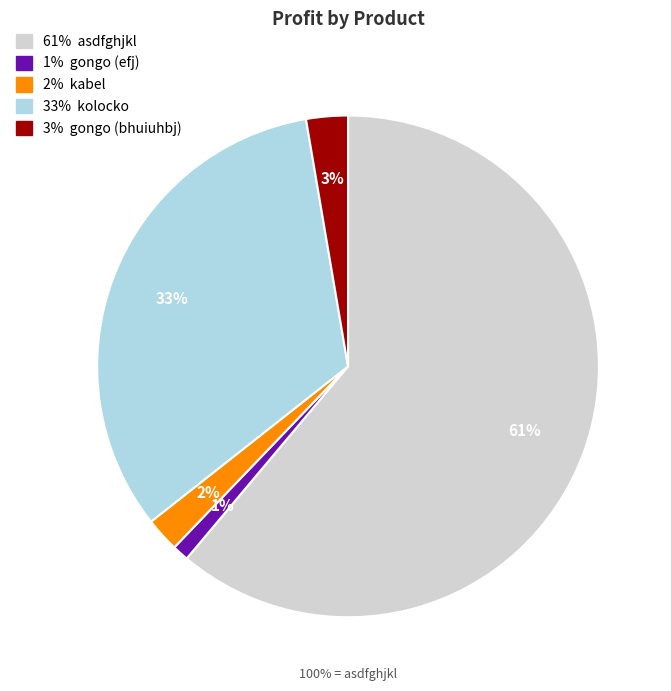

Is there any slice that represents more than half of the pie?

Yes